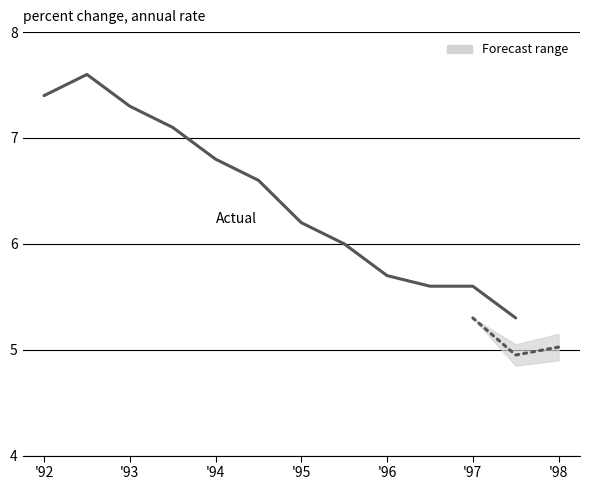

How many data points does each series have?

12